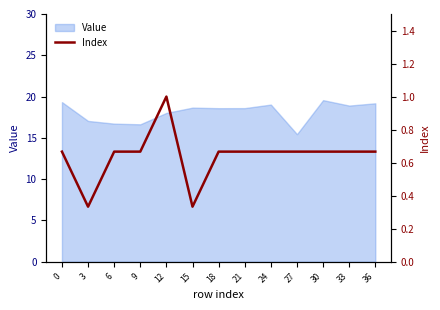

Does the chart display data point markers on the line(s)?

No